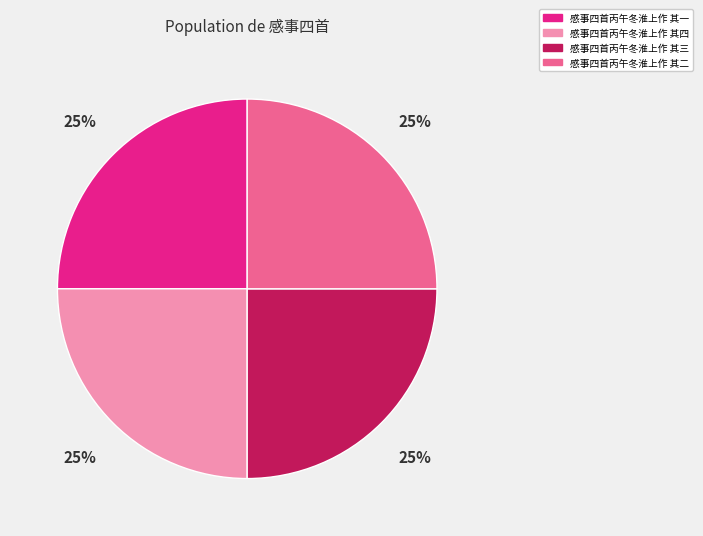

What is the ratio of the value at 感事四首丙午冬淮上作 其二 to the value at 感事四首丙午冬淮上作 其一?

1.0